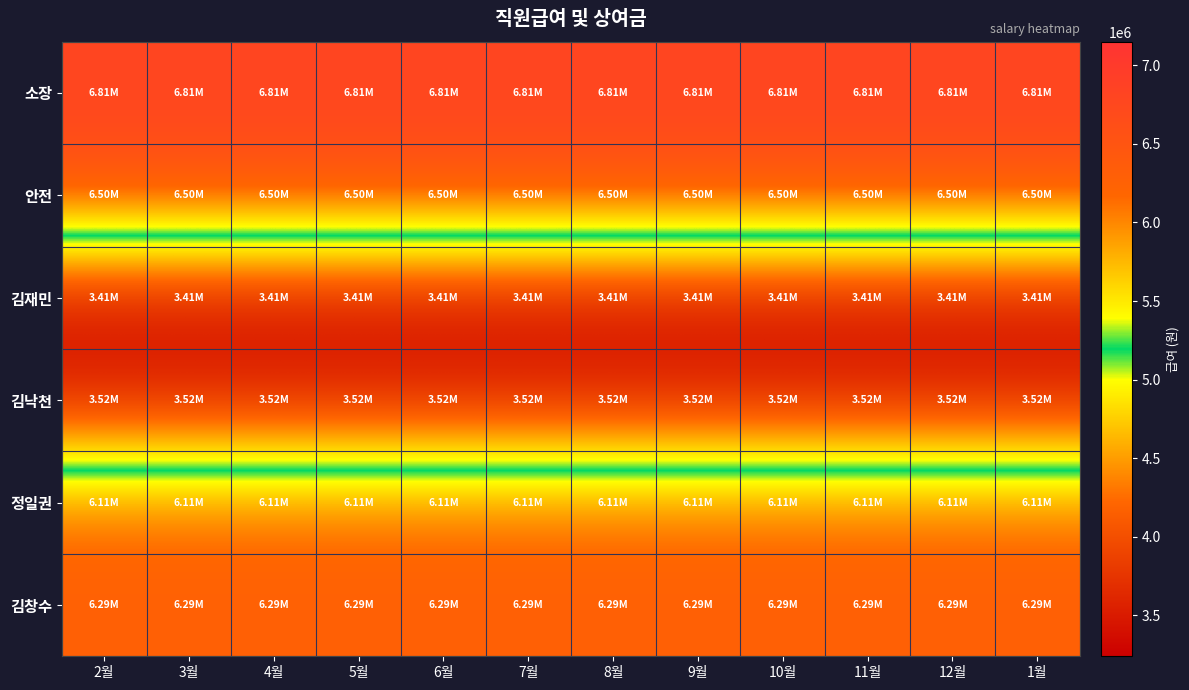

Reading left to right, extract all data points from this chart.

소장: 2월=6810000	3월=6810000	4월=6810000	5월=6810000	6월=6810000	7월=6810000	8월=6810000	9월=6810000	10월=6810000	11월=6810000	12월=6810000	1월=6810000
안전: 2월=6500000	3월=6500000	4월=6500000	5월=6500000	6월=6500000	7월=6500000	8월=6500000	9월=6500000	10월=6500000	11월=6500000	12월=6500000	1월=6500000
김재민: 2월=3410000	3월=3410000	4월=3410000	5월=3410000	6월=3410000	7월=3410000	8월=3410000	9월=3410000	10월=3410000	11월=3410000	12월=3410000	1월=3410000
김낙천: 2월=3520000	3월=3520000	4월=3520000	5월=3520000	6월=3520000	7월=3520000	8월=3520000	9월=3520000	10월=3520000	11월=3520000	12월=3520000	1월=3520000
정일권: 2월=6110000	3월=6110000	4월=6110000	5월=6110000	6월=6110000	7월=6110000	8월=6110000	9월=6110000	10월=6110000	11월=6110000	12월=6110000	1월=6110000
김창수: 2월=6290000	3월=6290000	4월=6290000	5월=6290000	6월=6290000	7월=6290000	8월=6290000	9월=6290000	10월=6290000	11월=6290000	12월=6290000	1월=6290000